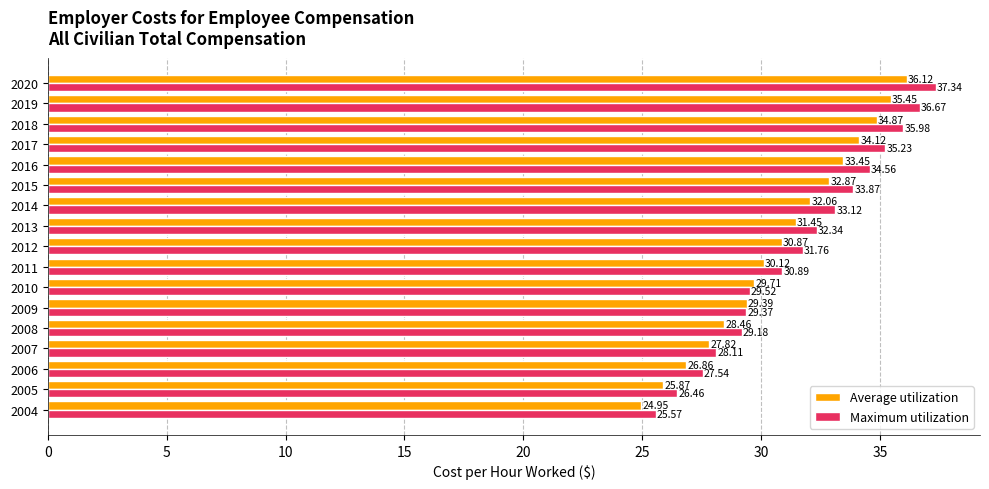

List the series in order of their peak value, highest first.

Maximum utilization, Average utilization